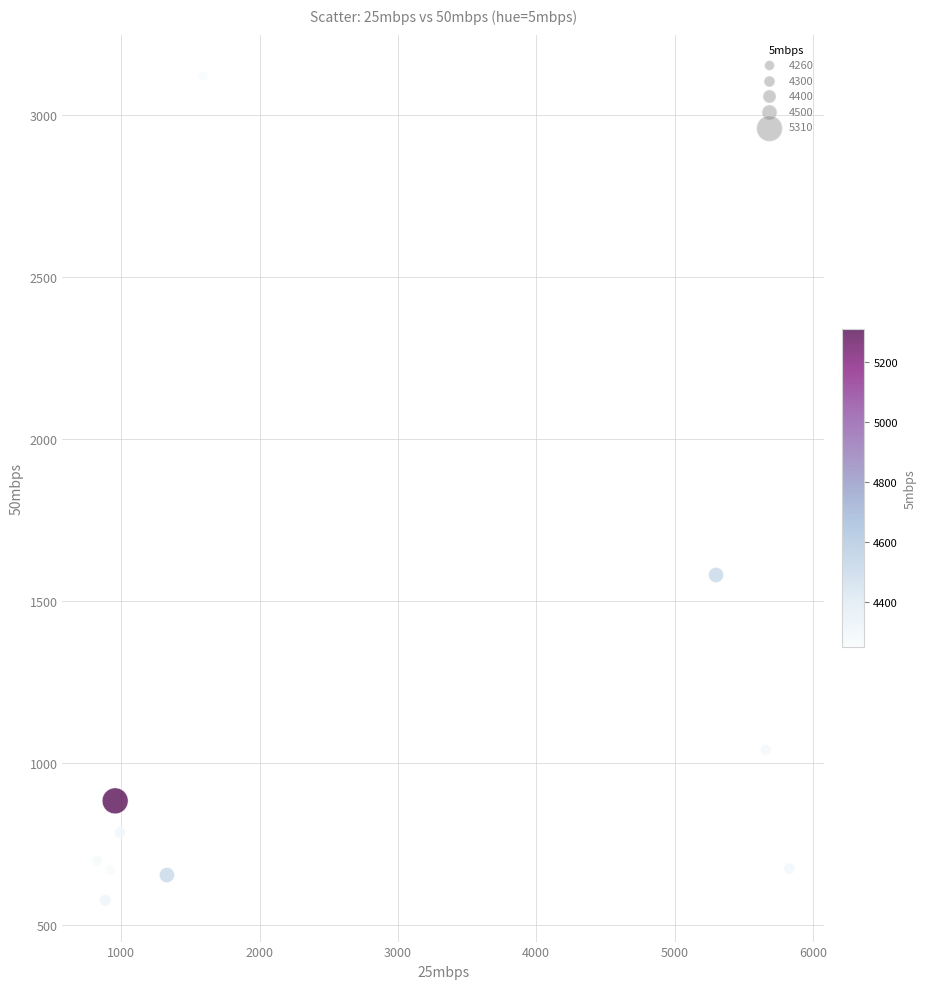

What Y value in the scatter plot is closest to 1848?

1580